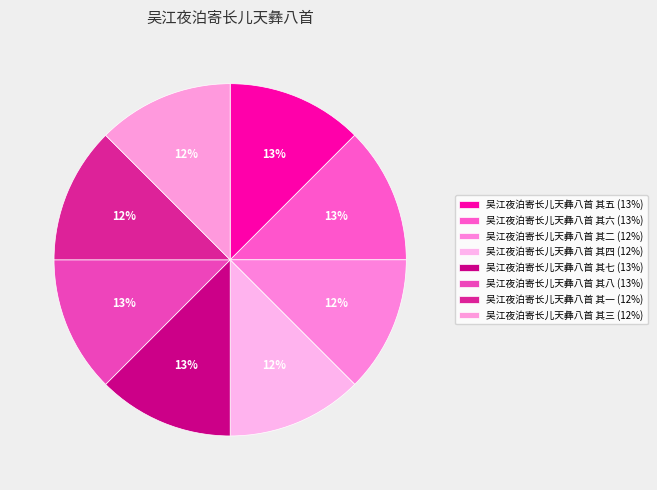

How many segments does this pie chart have?

8